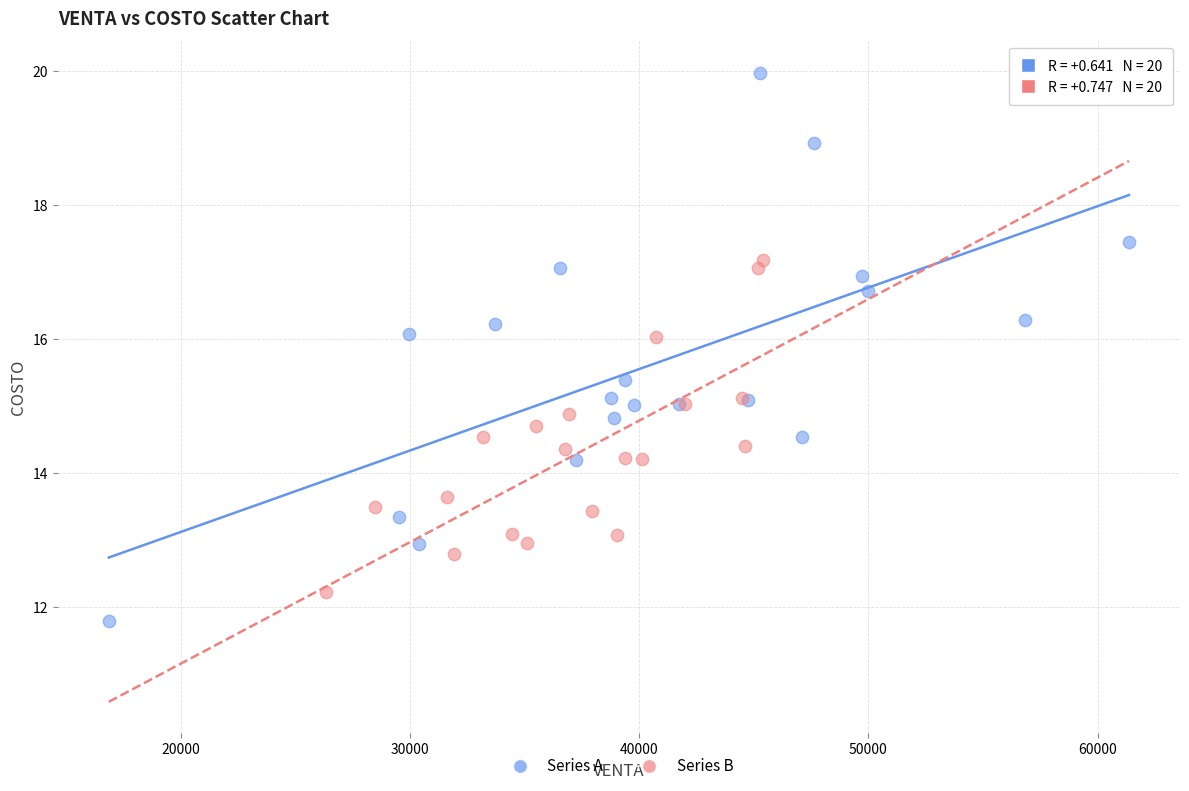

Which series contains the highest Y value?

Series A